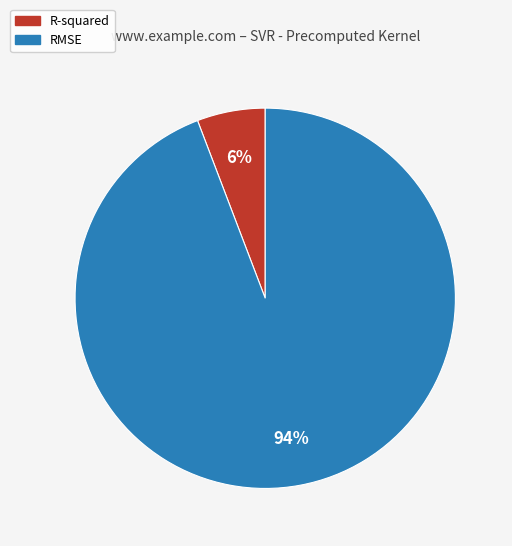

To the nearest percent, what is the combined percentage of R-squared and RMSE?

100%